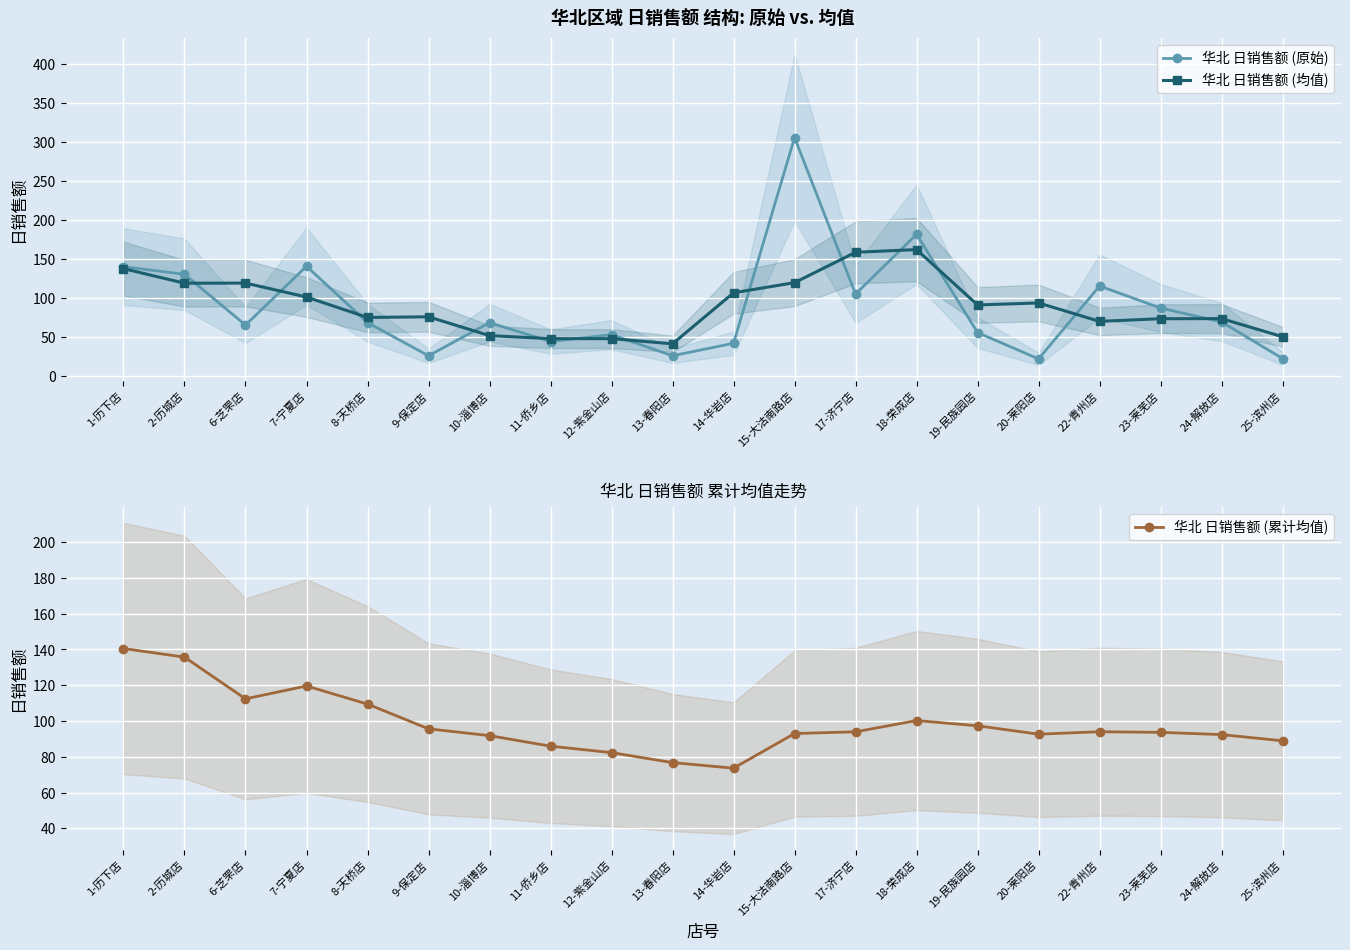

How many interior local peaks does the 华北 日销售额 (原始) series have?

6